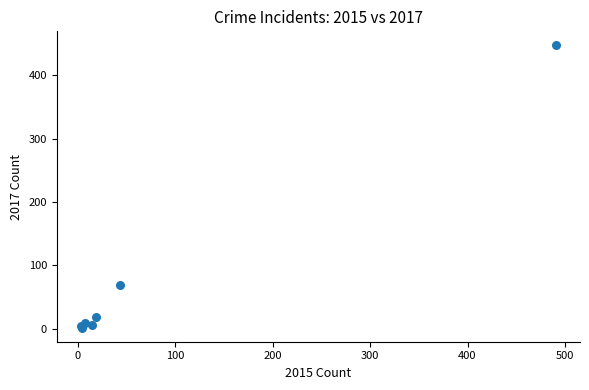

What Y value in the scatter plot is closest to 224?

69